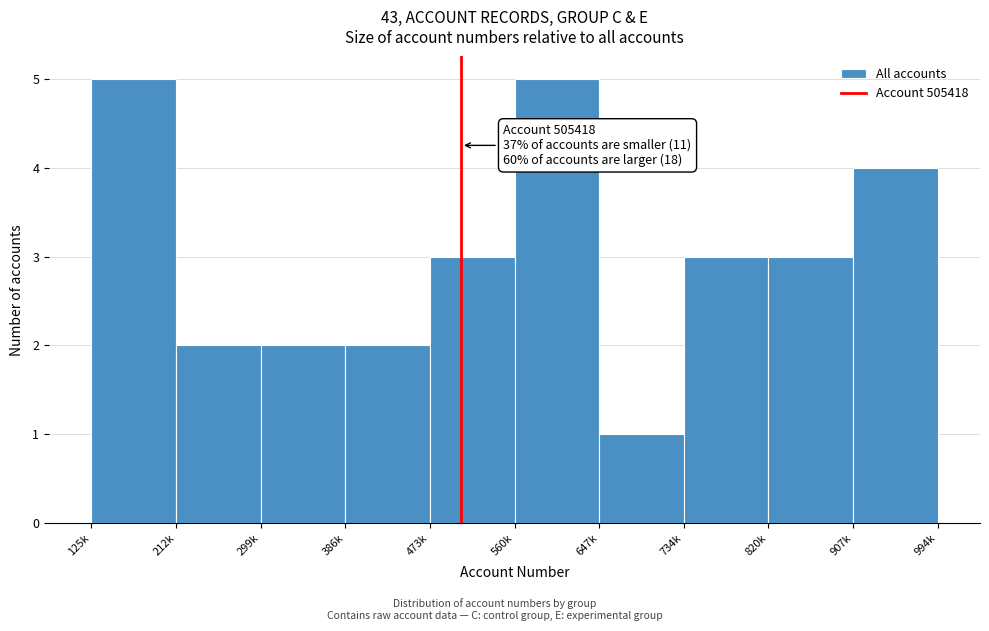

Reading right to left, extract all data points from this chart.

4	3	3	1	5	3	2	2	2	5